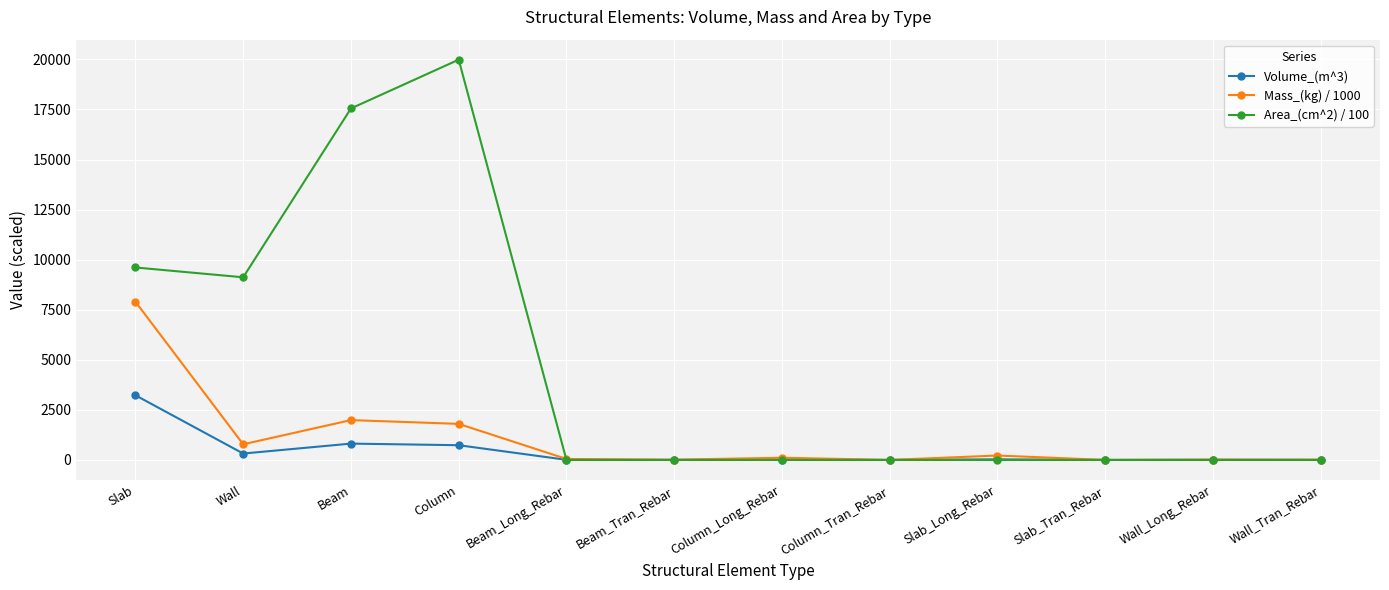

The Area_(cm^2) / 100 series shows 14740.8 at Slab. True or false?

False